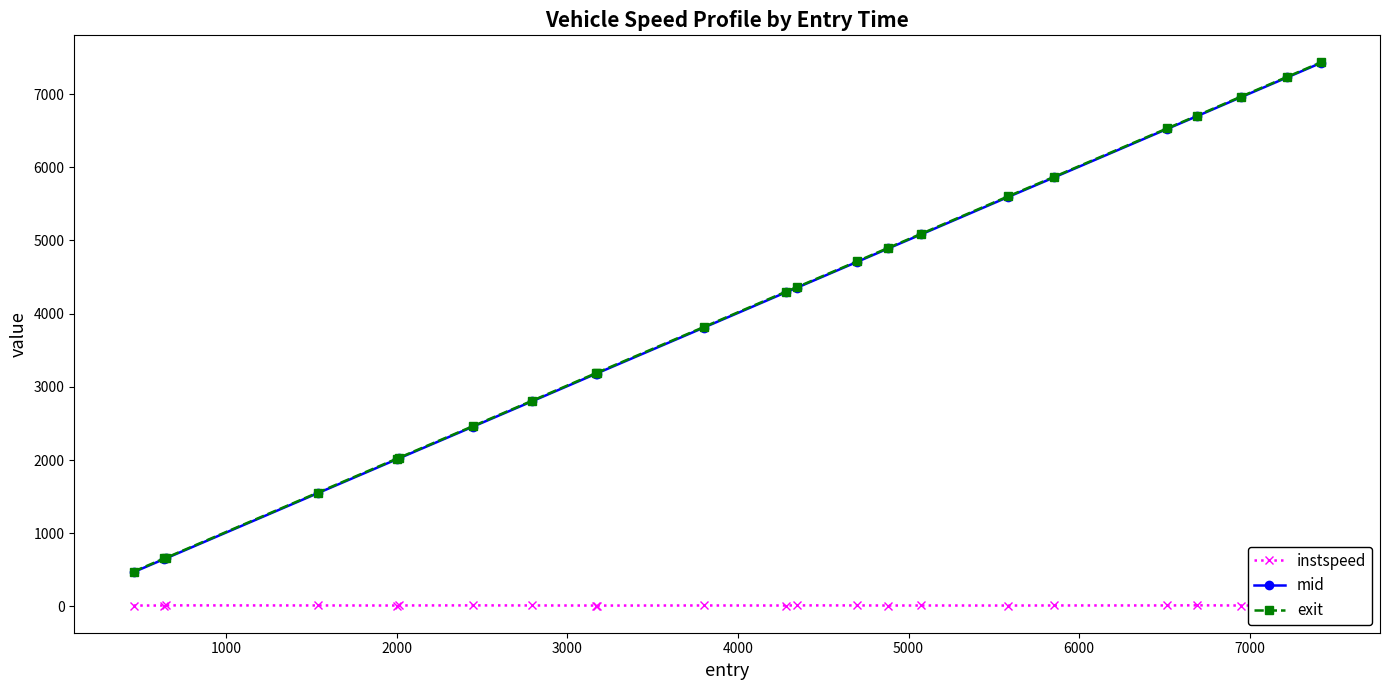

What is the difference between the maximum and minimum values in the instspeed series?

3.4